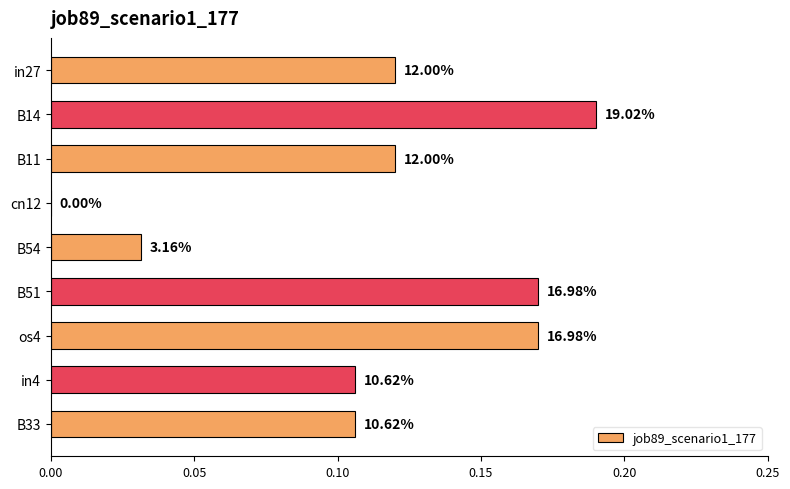

What is the average value?

0.1